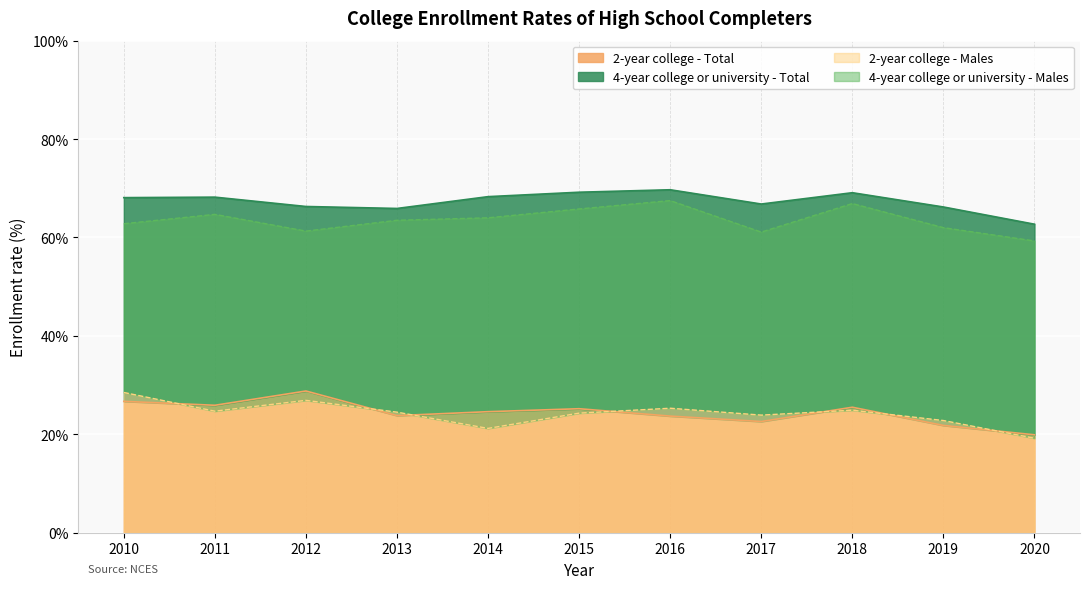

Is it true that 2-year college - Total equals 16.0 at 2012?

False